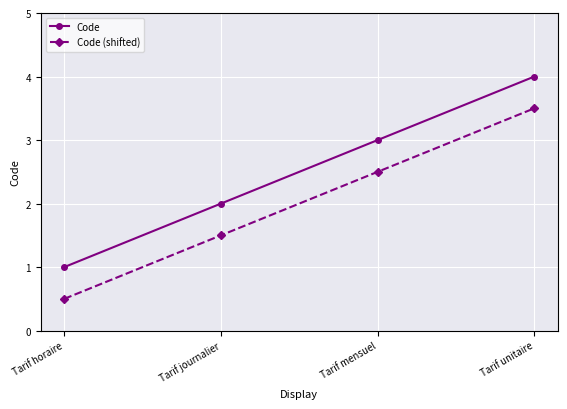

Reading left to right, what are all the values shown in this chart?

Code: Tarif horaire=1.0	Tarif journalier=2.0	Tarif mensuel=3.0	Tarif unitaire=4.0
Code (shifted): Tarif horaire=0.5	Tarif journalier=1.5	Tarif mensuel=2.5	Tarif unitaire=3.5